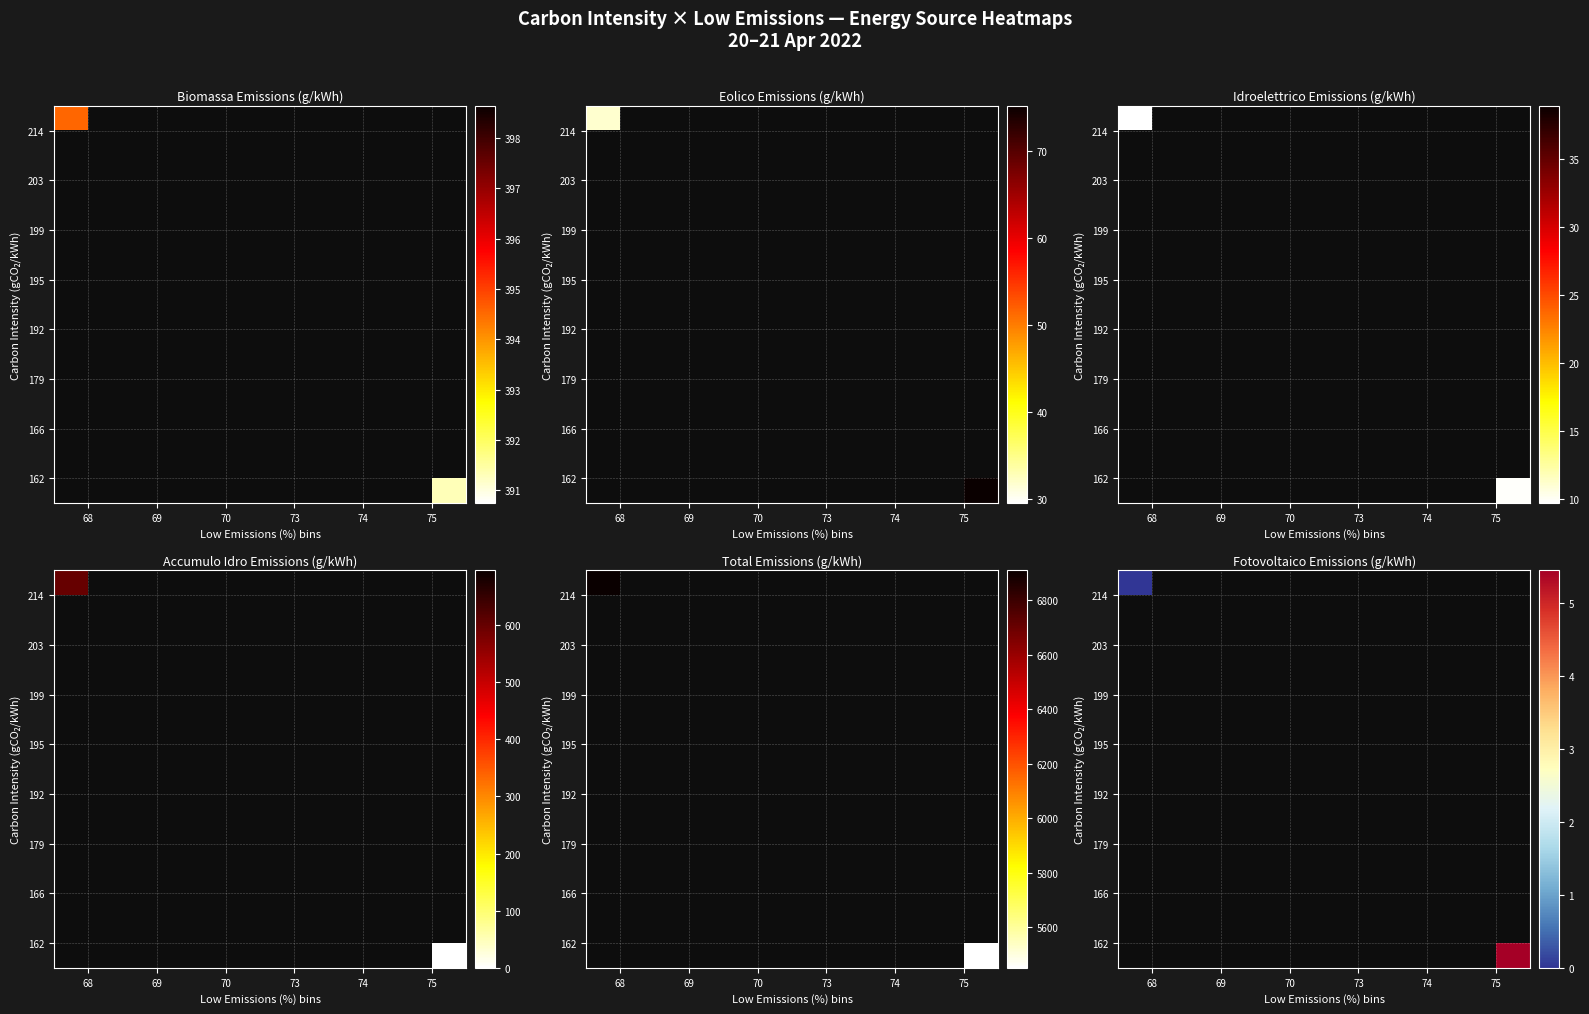

List the labels in order of 203 value, largest first.

68, 69, 70, 73, 74, 75